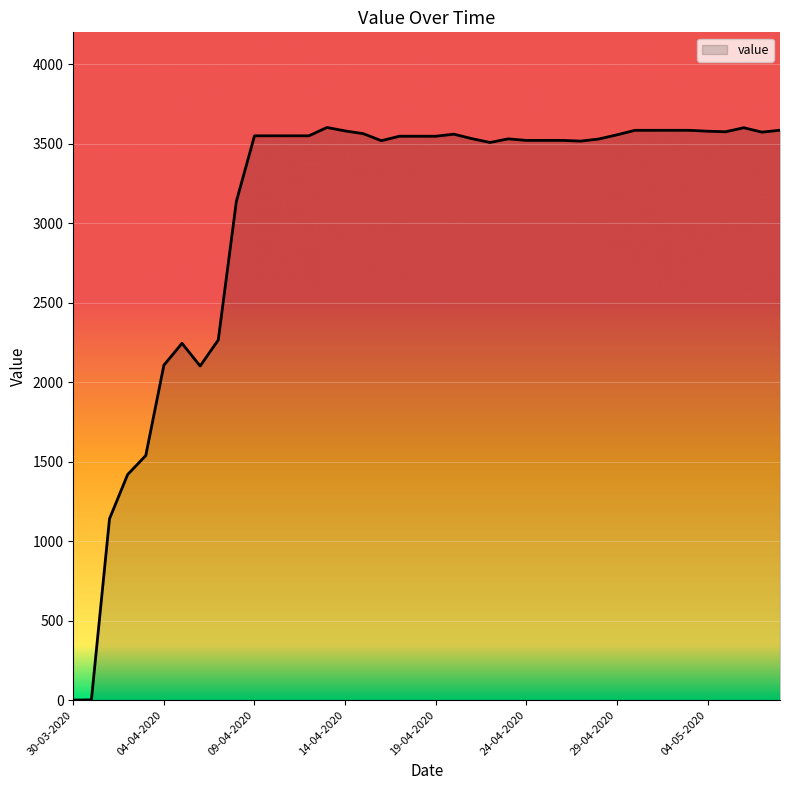

What is the difference between the second highest and minimum values?

3578.1